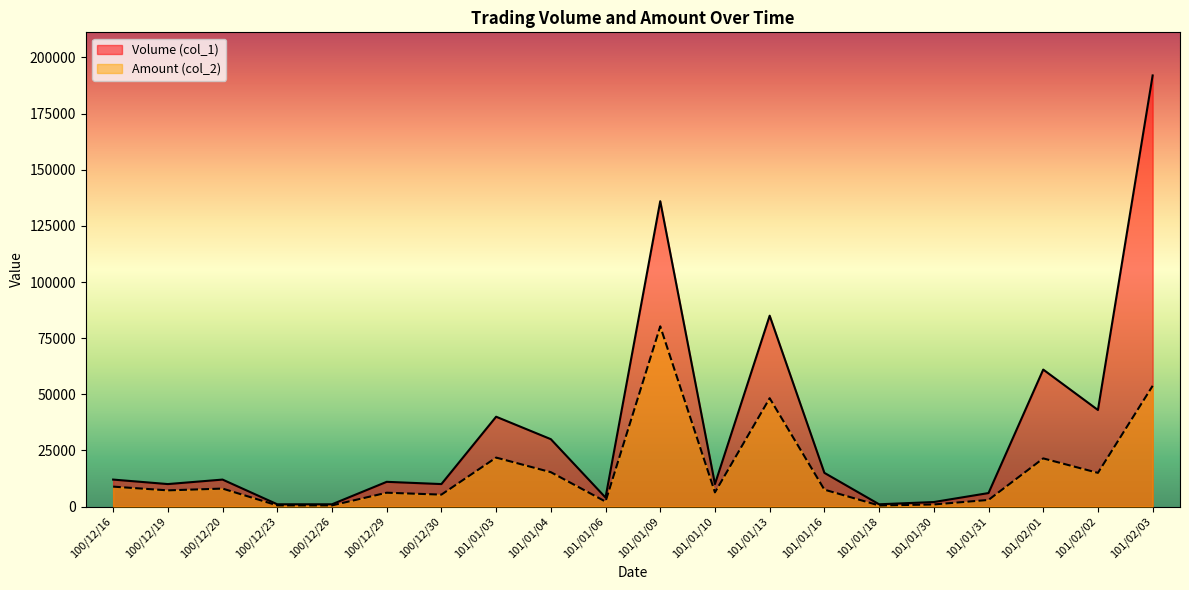

How many interior local peaks does the Amount (col_2) series have?

6